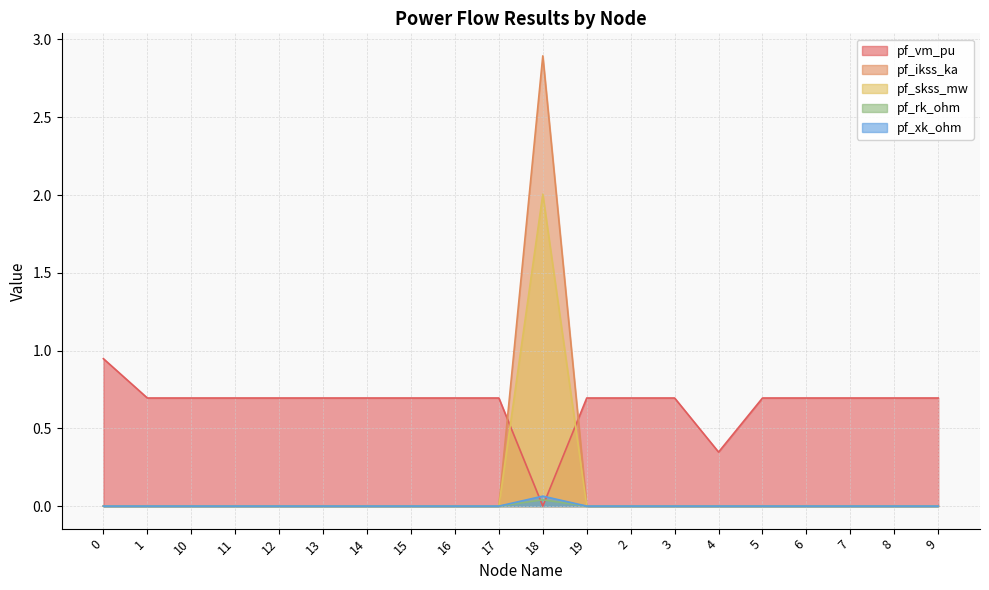

The pf_ikss_ka series shows -1.0 at 13. True or false?

False